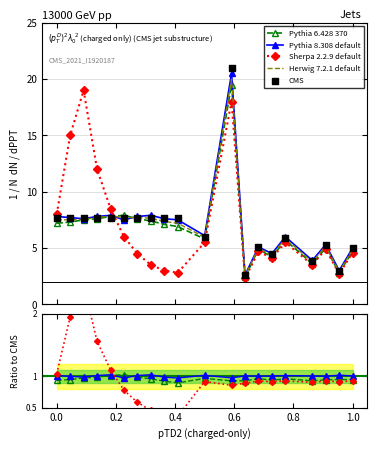

At how many categories does at least one series exceed 20?

1